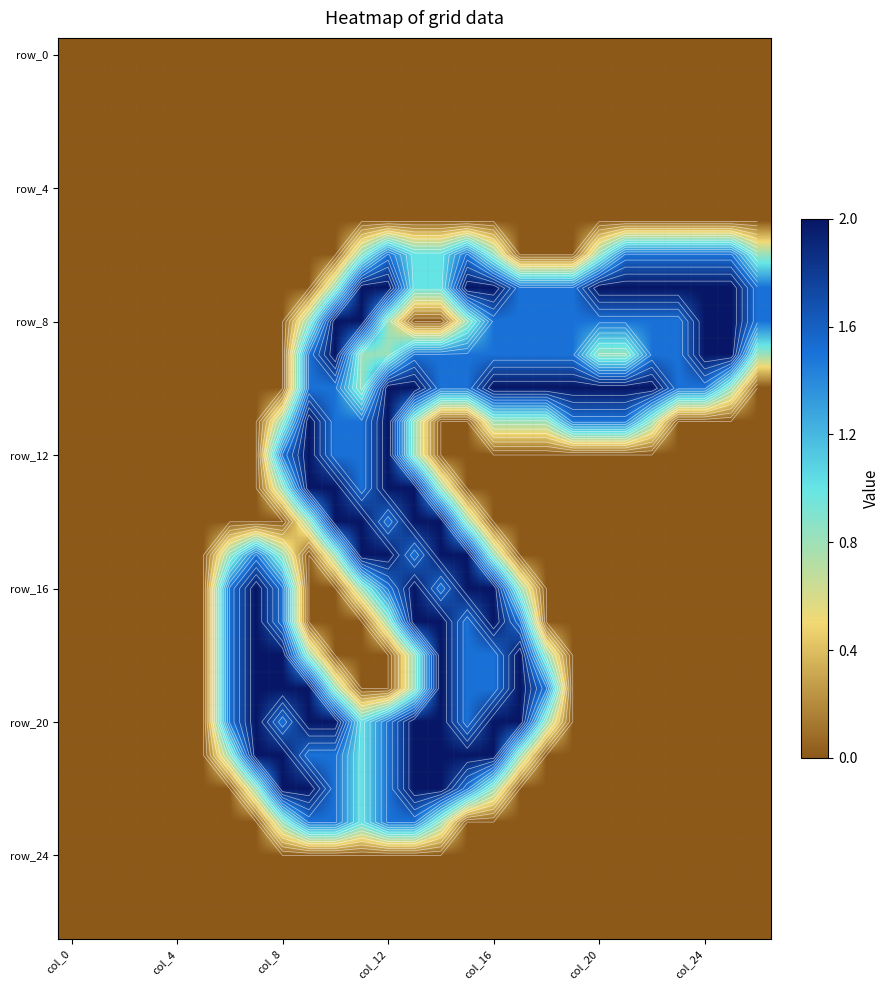

What is the spread (max minus min) of values at 15?

2.0